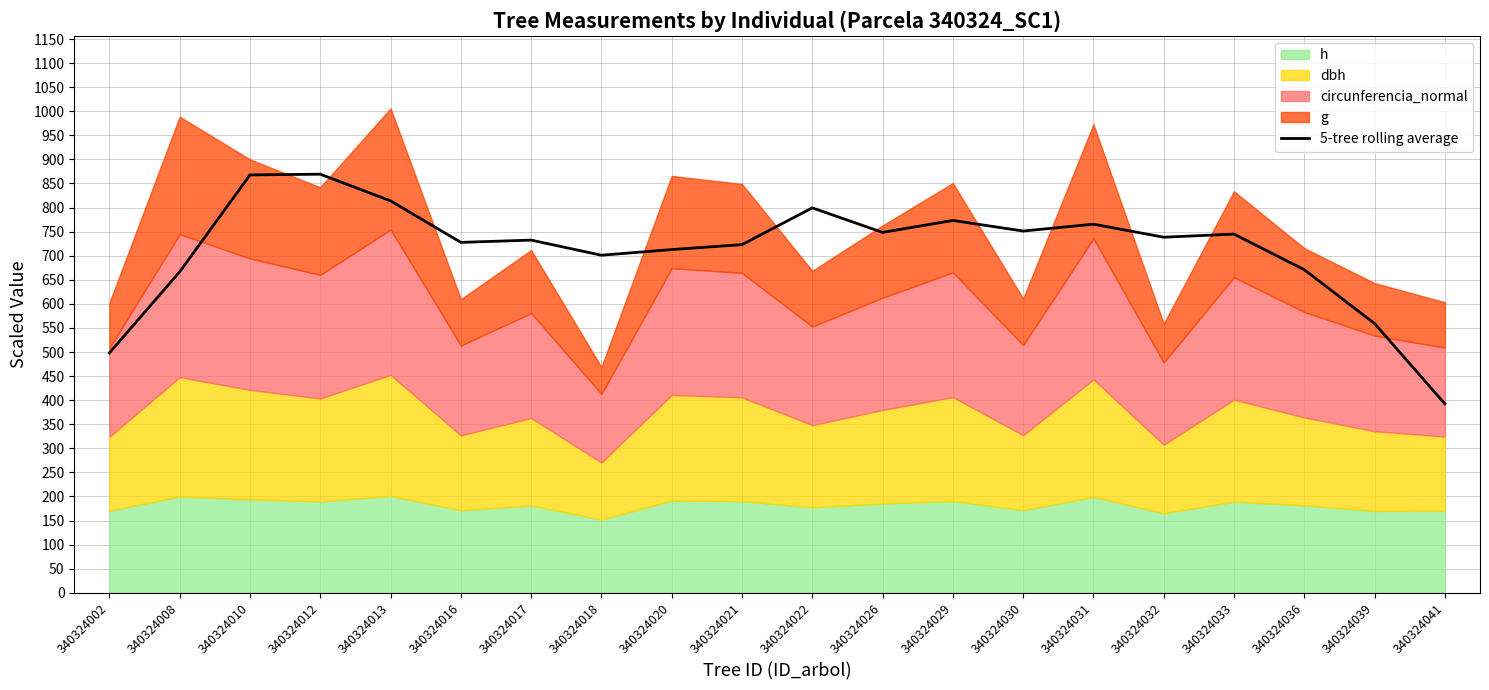

Reading left to right, what are all the values shown in this chart?

340324002=498.2	340324008=666.6	340324010=867.7	340324012=869.3	340324013=813.9	340324016=727.7	340324017=732.4	340324018=701.0	340324020=712.7	340324021=723.0	340324022=799.3	340324026=748.4	340324029=773.2	340324030=751.2	340324031=765.4	340324032=738.4	340324033=744.8	340324036=670.9	340324039=559.2	340324041=392.4